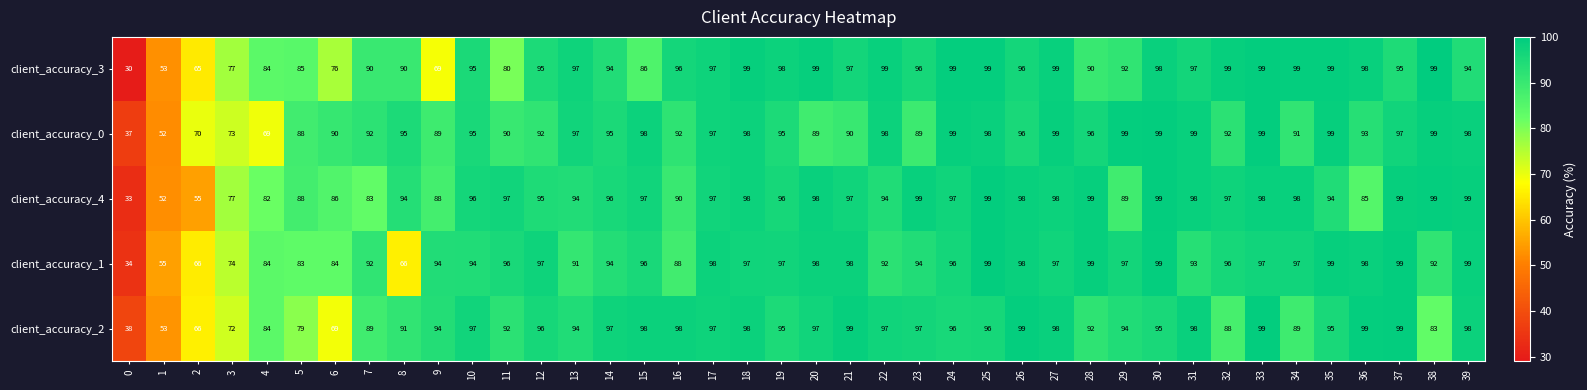

How many values in the client_accuracy_0 series are below 95?

18